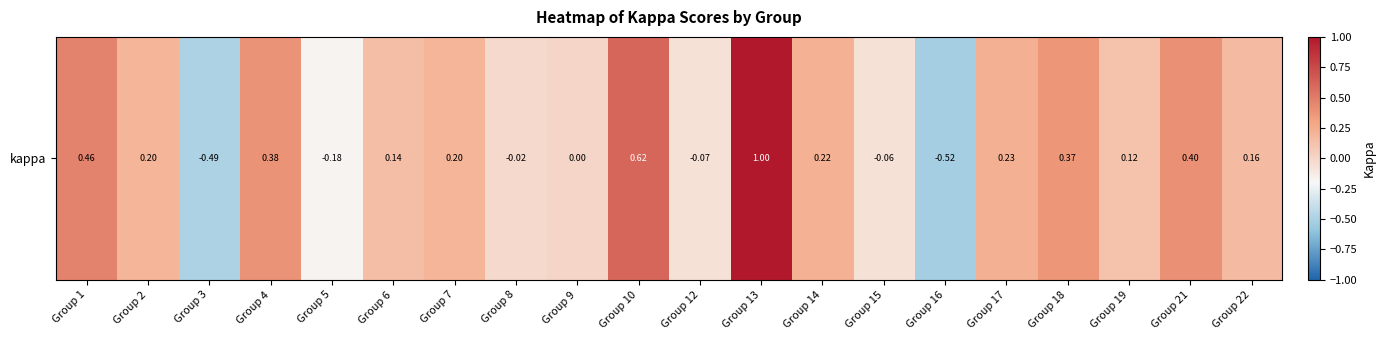

Count the number of data series in this chart.

1